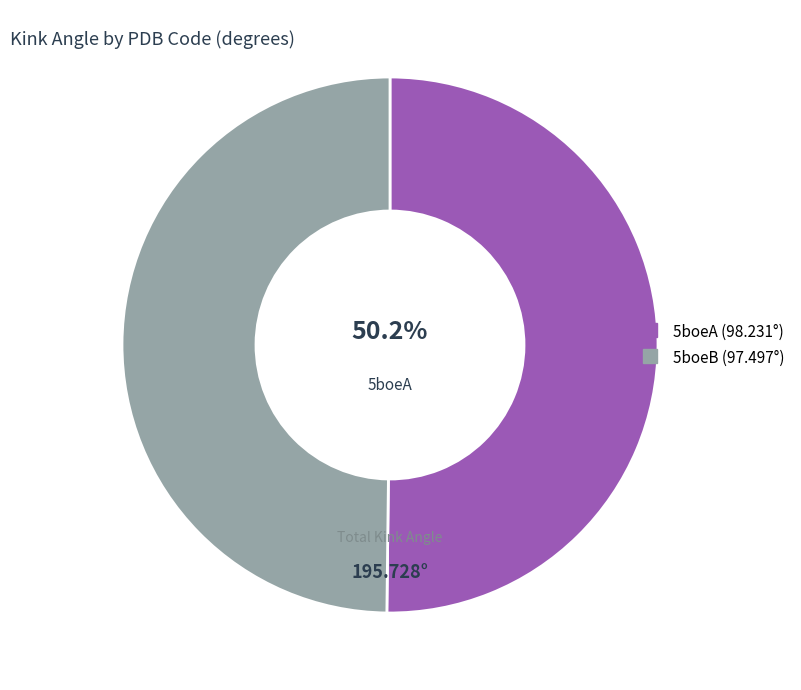

To the nearest percent, what is the average slice percentage?

50%